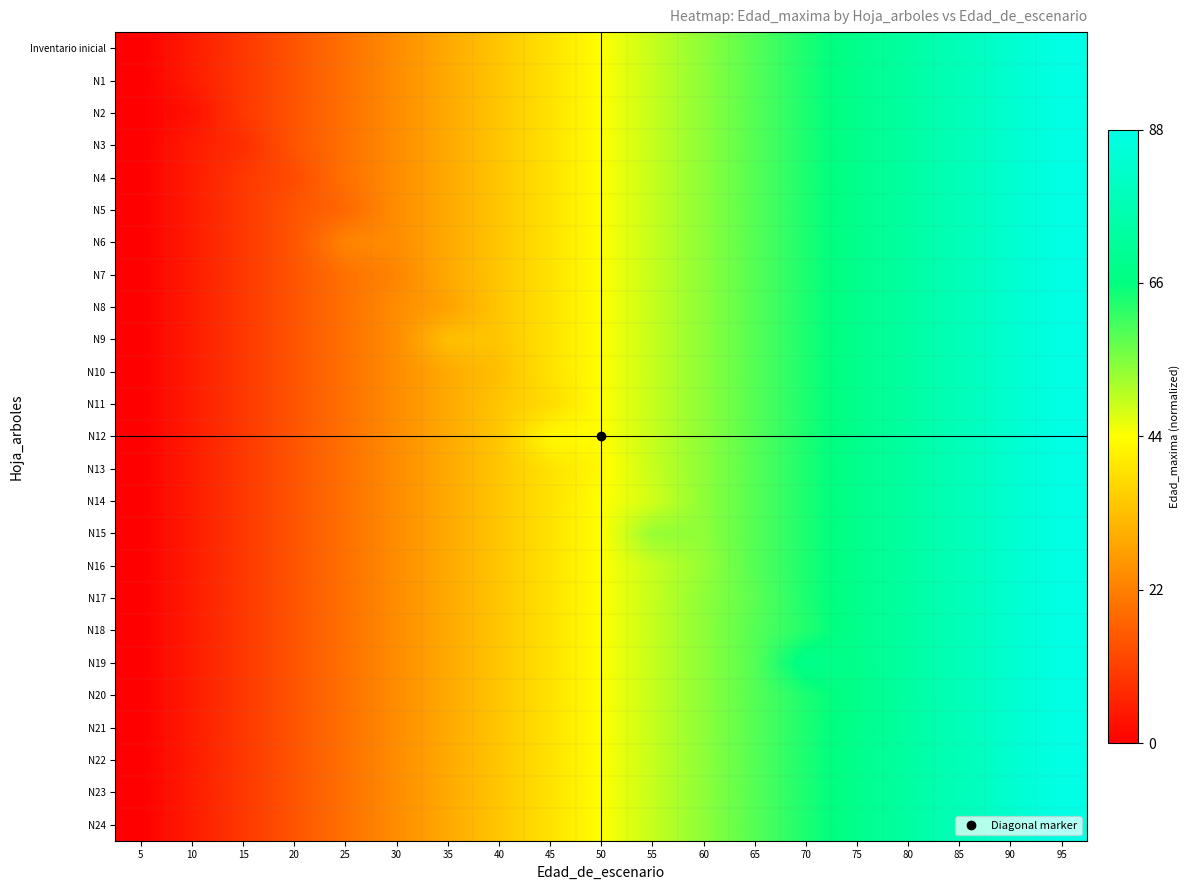

How many categories are shown in the chart?

19